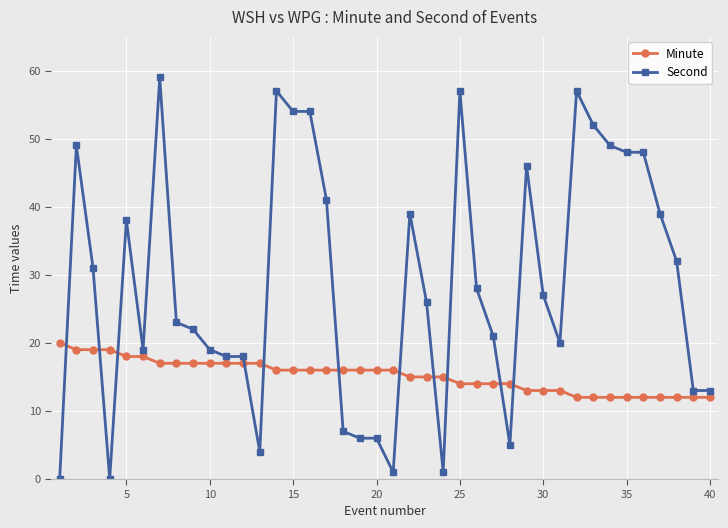

True or false: Second has more than 1 interior local peaks.

True